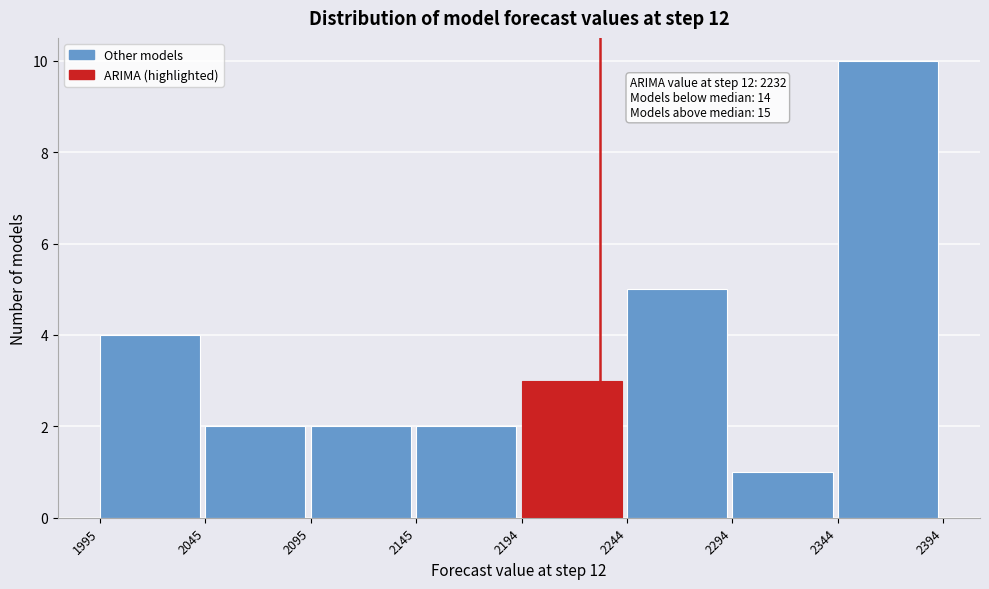

Over which range of the x-axis is the bar tallest?

2344 to 2394